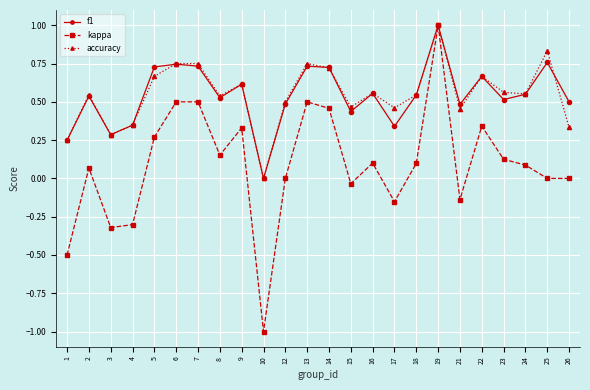

How many lines are shown in the chart?

3